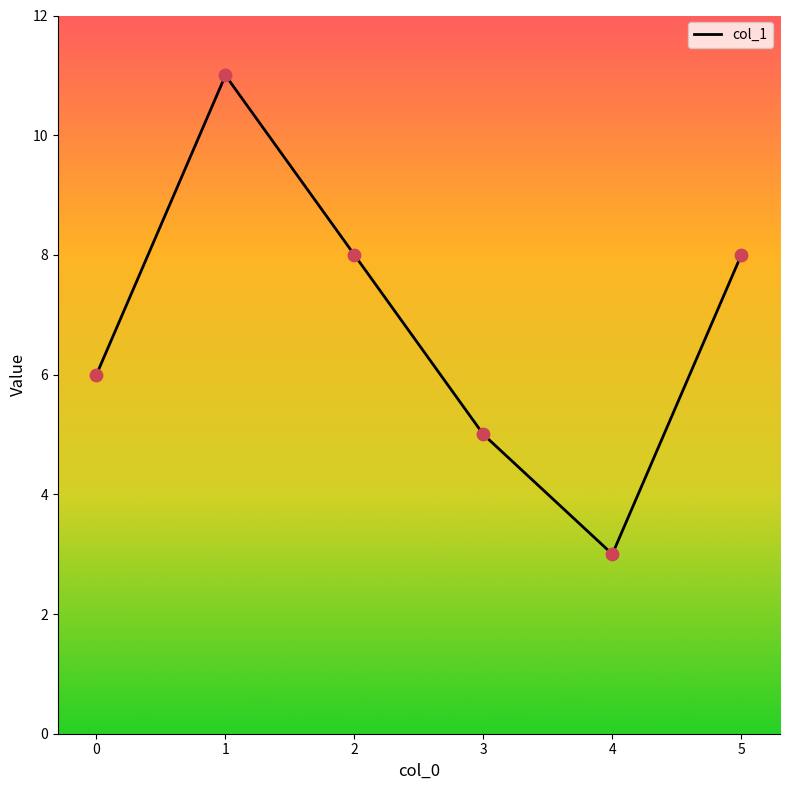

Between 4 and 3, which is larger?

3